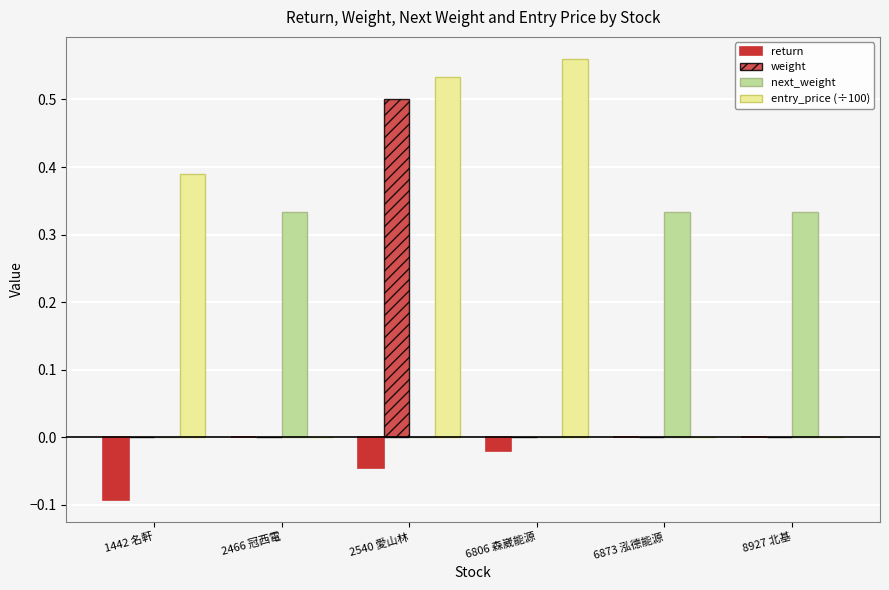

Which label corresponds to the smallest value in the chart?

1442 名軒